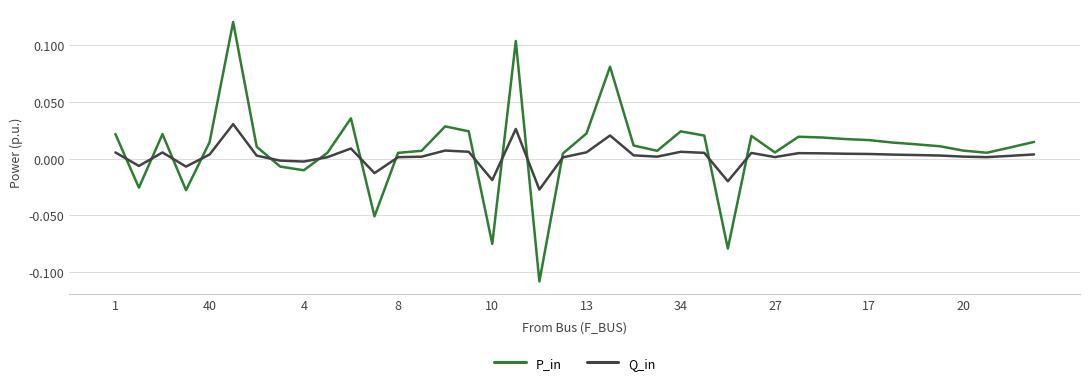

Which series has the largest total across all categories?

P_in